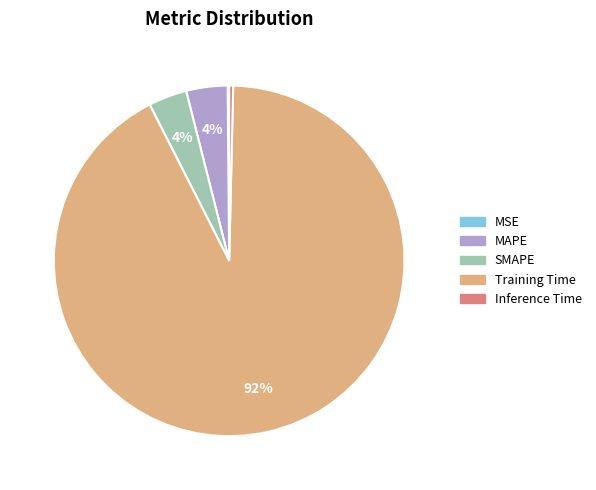

Which category accounts for the majority?

Training Time